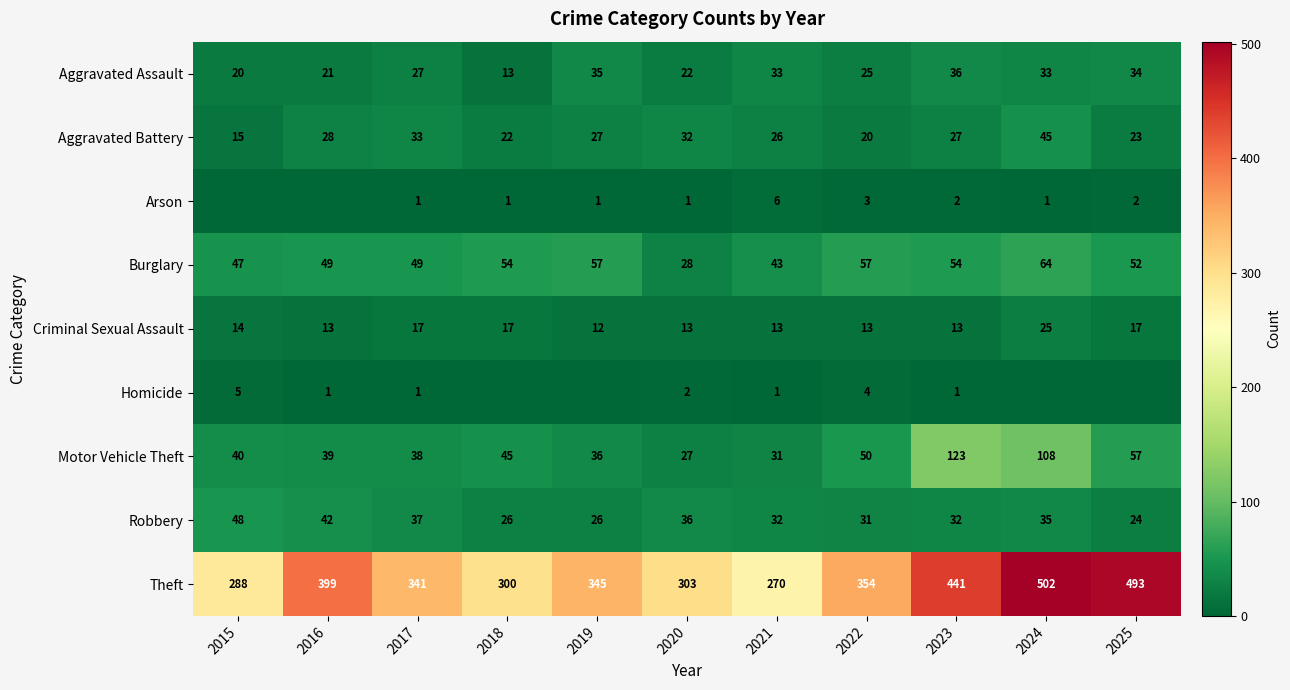

What is the spread (max minus min) of values at 2021?

269